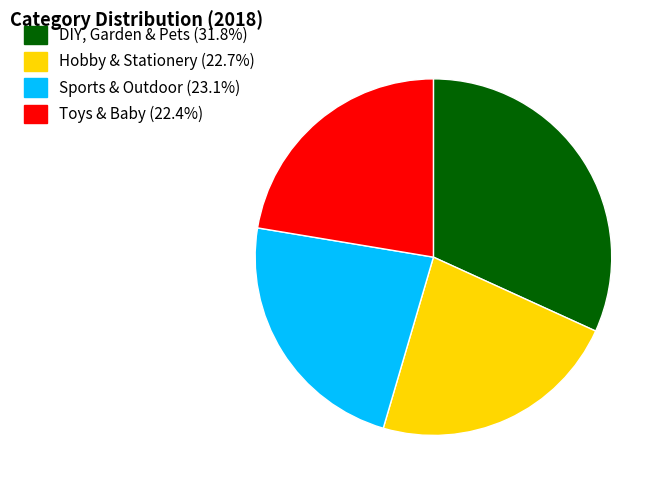

What is the largest slice in the pie chart?

DIY, Garden & Pets